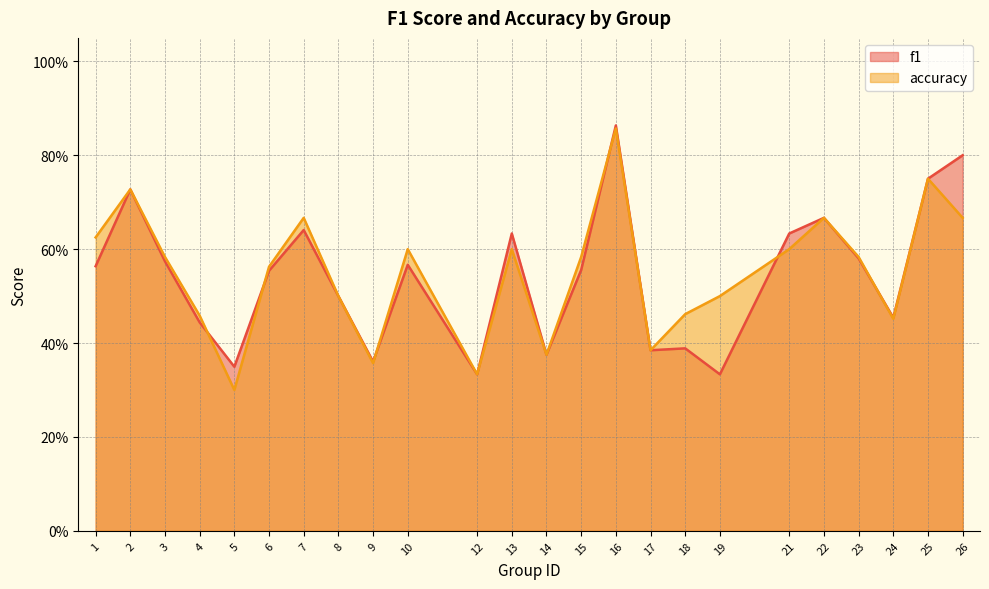

How many times do accuracy and f1 cross each other?

6